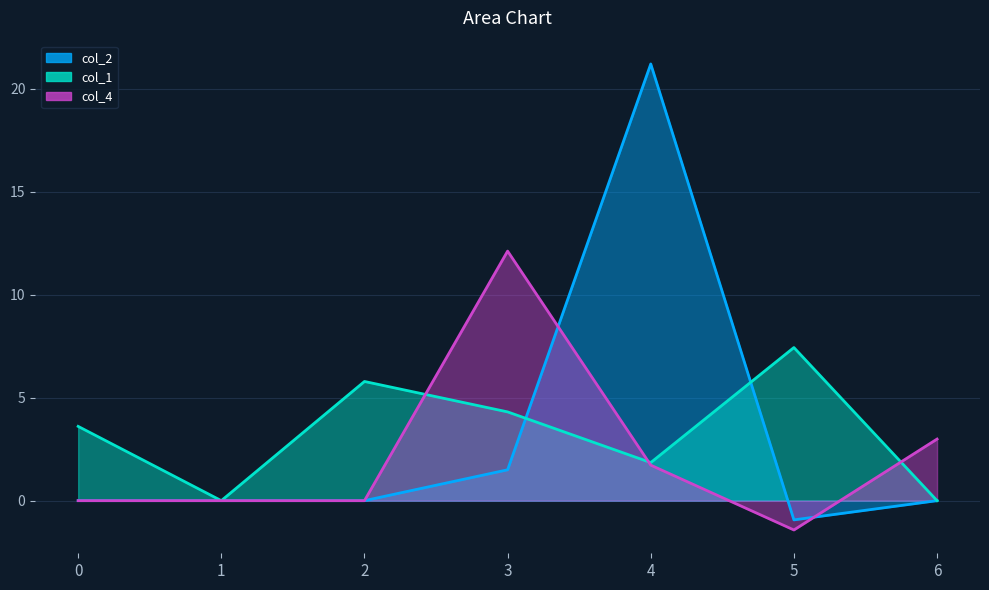

How many lines are shown in the chart?

3